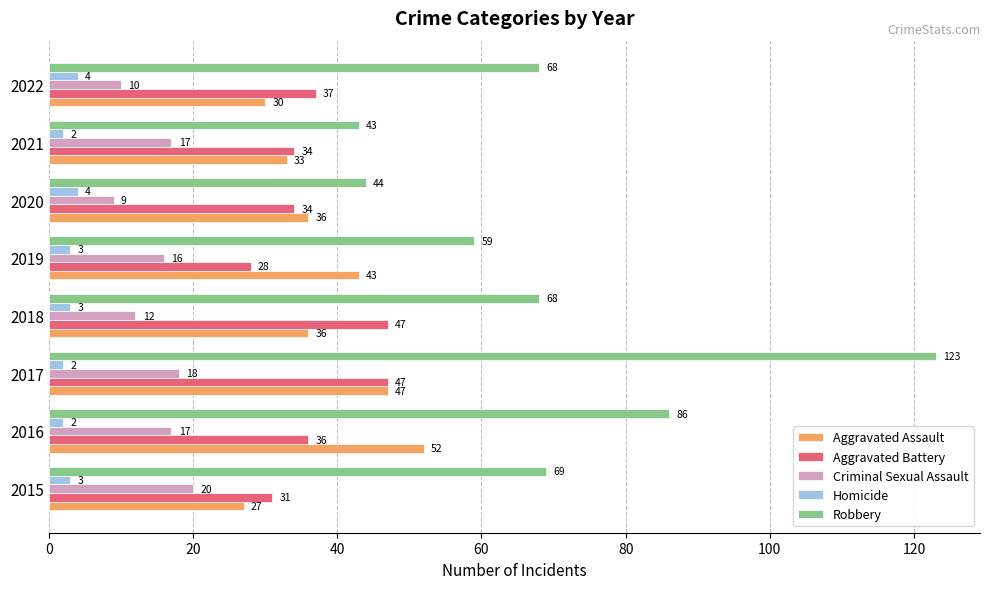

The value of Aggravated Battery at 2022 is 54. True or false?

False